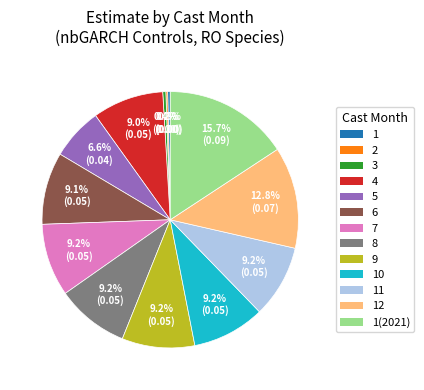

Does any single category account for the majority?

No